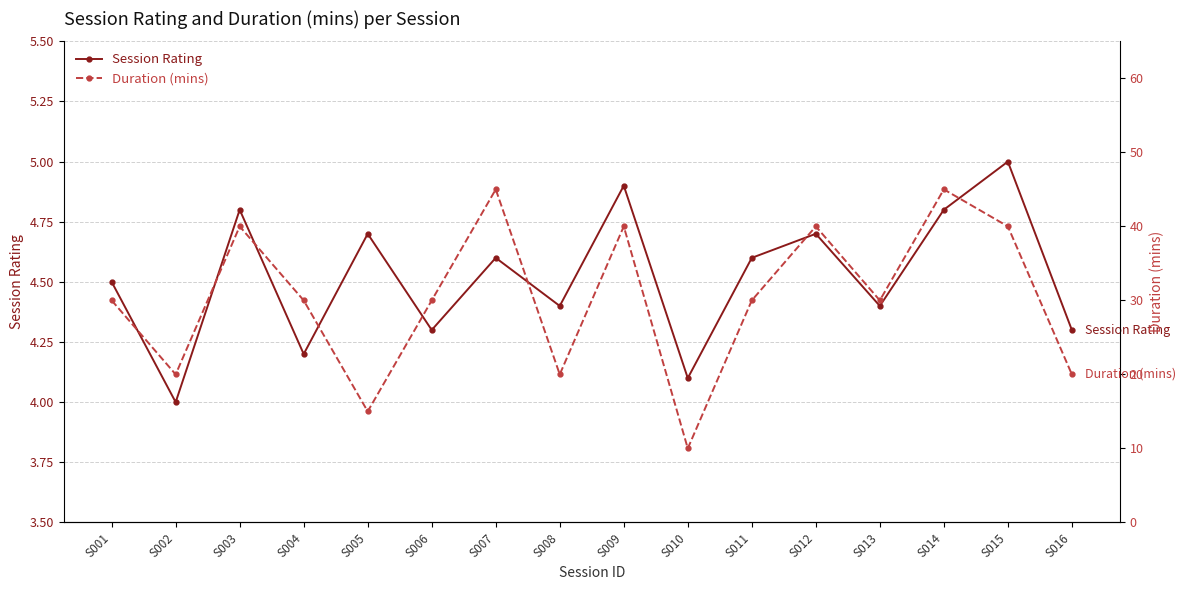

True or false: Session Rating and Duration (mins) intersect in this chart.

False